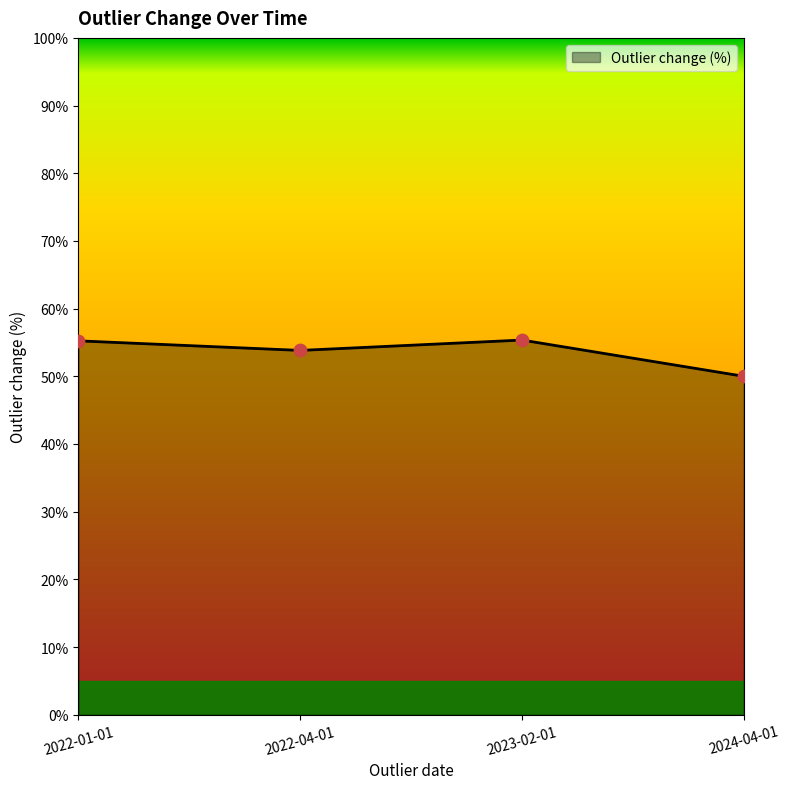

Approximately how many times larger is the value at 2023-02-01 compared to 2024-04-01?

1.1